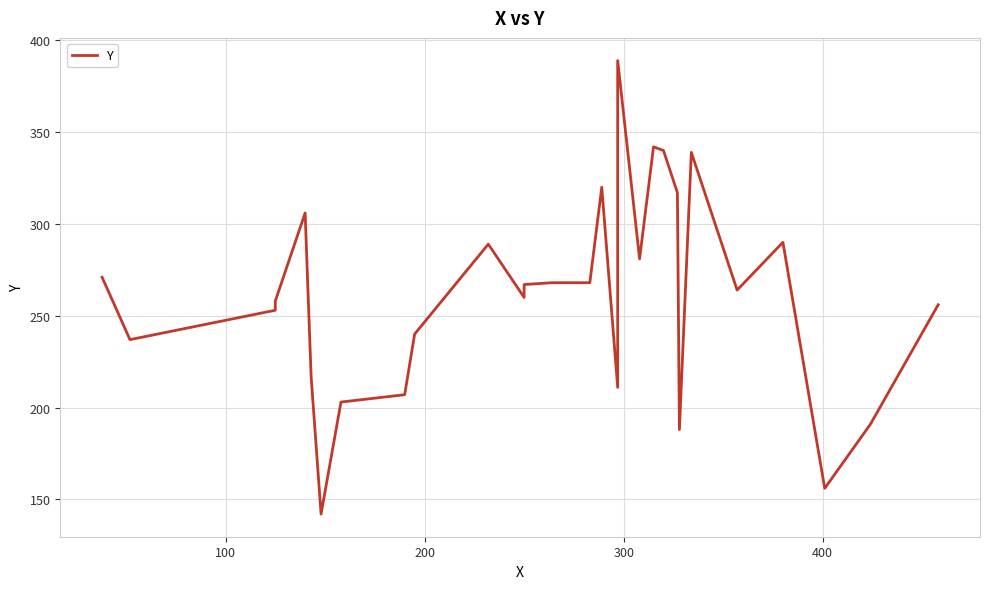

What is the average value?

261